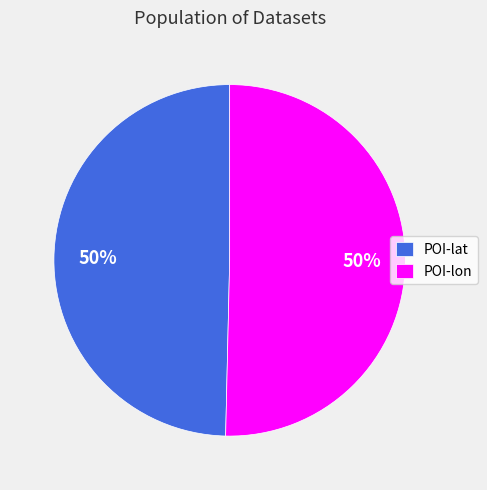

Approximately how many times larger is the value at POI-lon compared to POI-lat?

1.0